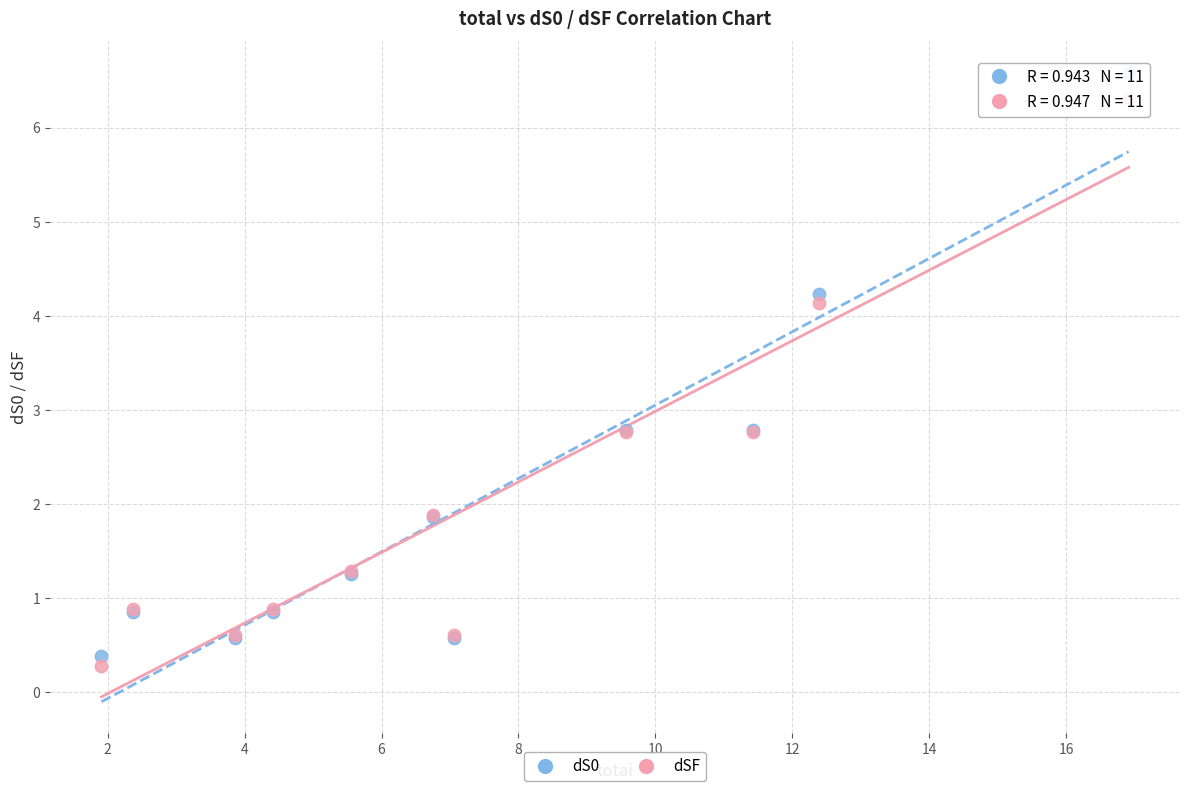

Which series reaches the maximum Y coordinate?

dS0